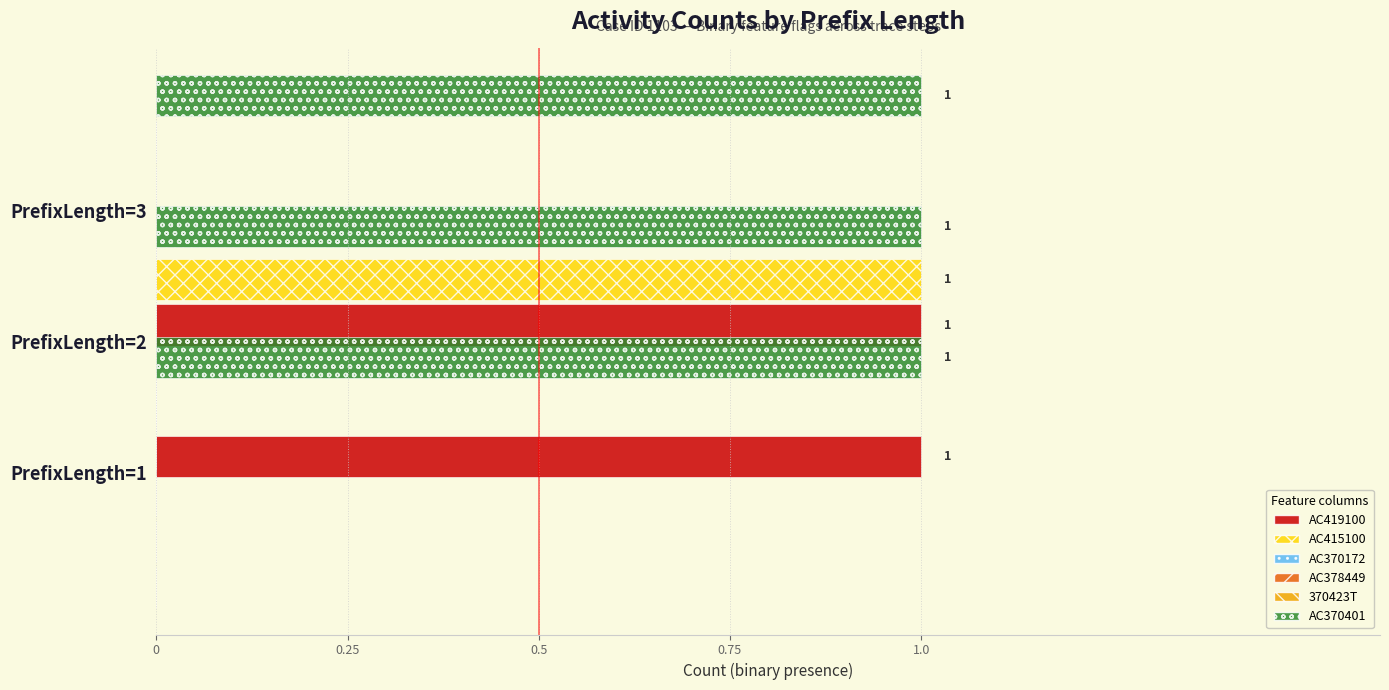

What is the value of the AC419100 bar at the 2nd from the left?

1.0